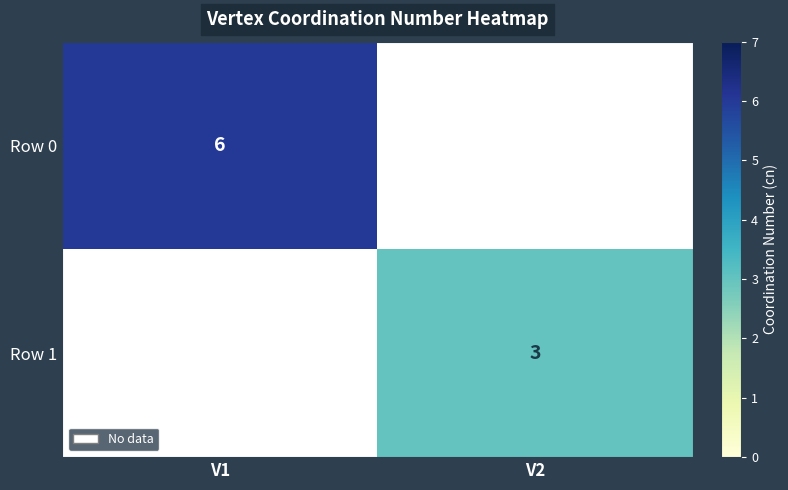

At how many categories does at least one series exceed 3?

1